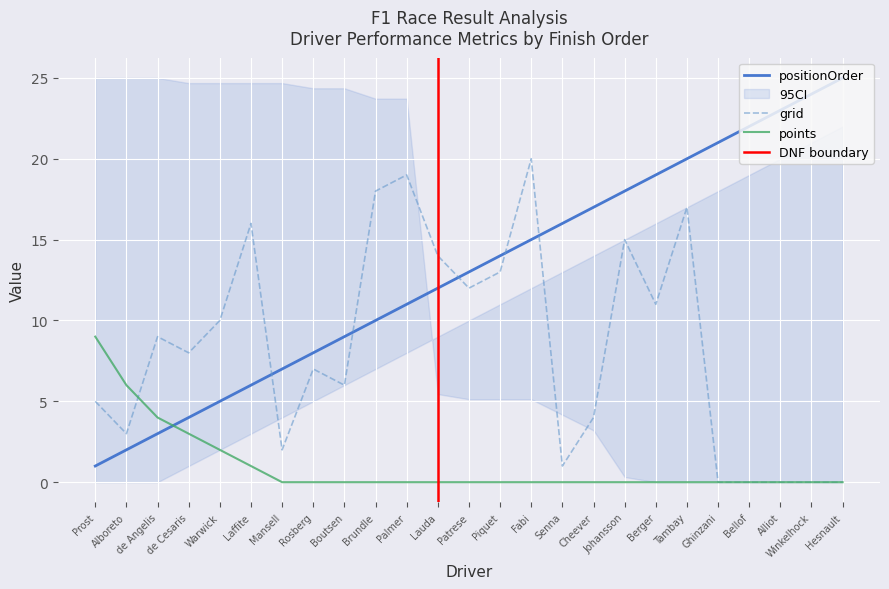

What is the difference between the maximum and minimum values in the positionOrder series?

24